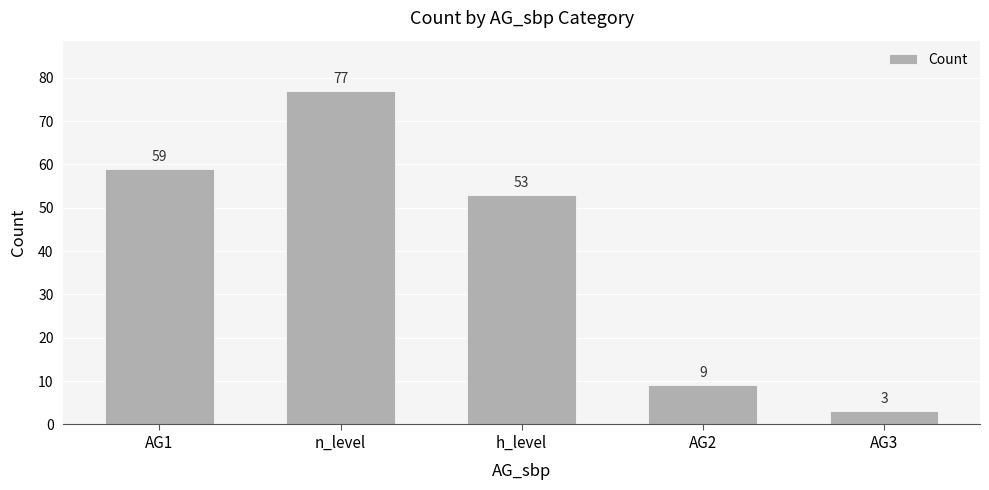

What is the change in value from h_level to AG2?

-44